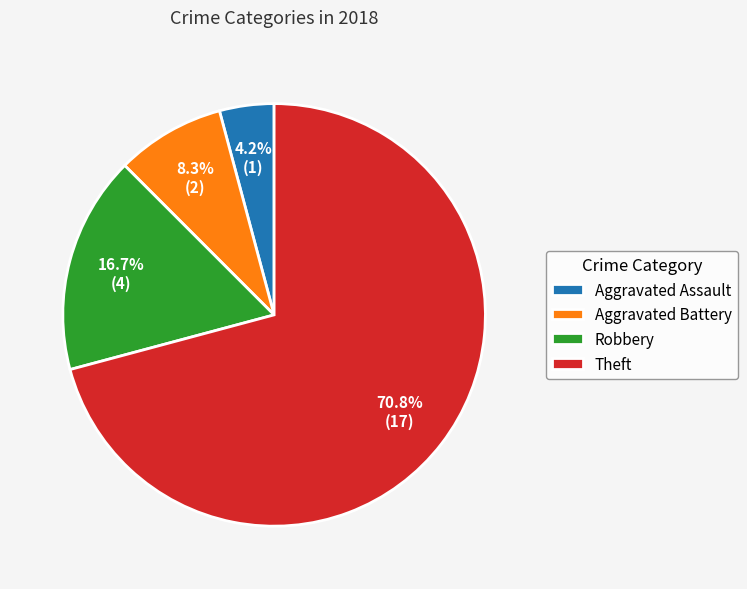

Is the sum of Theft and Robbery greater than half?

Yes